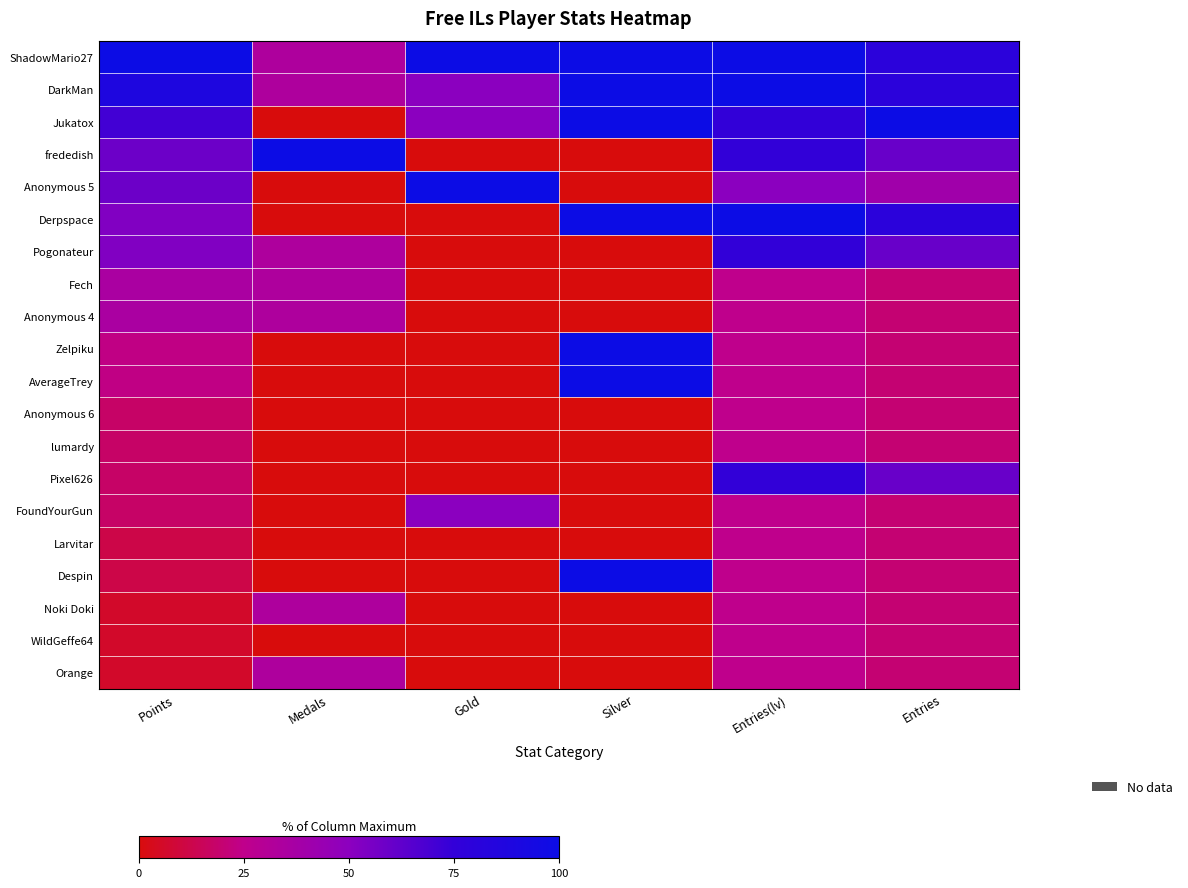

Reading left to right, extract all data points from this chart.

ShadowMario27: Points=100.0	Medals=33.3	Gold=100.0	Silver=100.0	Entries(lv)=100.0	Entries=80.0
DarkMan: Points=88.2	Medals=33.3	Gold=50.0	Silver=100.0	Entries(lv)=100.0	Entries=80.0
Jukatox: Points=70.6	Medals=0.0	Gold=50.0	Silver=100.0	Entries(lv)=75.0	Entries=100.0
frededish: Points=58.8	Medals=100.0	Gold=0.0	Silver=0.0	Entries(lv)=75.0	Entries=60.0
Anonymous 5: Points=58.8	Medals=0.0	Gold=100.0	Silver=0.0	Entries(lv)=50.0	Entries=40.0
Derpspace: Points=52.9	Medals=0.0	Gold=0.0	Silver=100.0	Entries(lv)=100.0	Entries=80.0
Pogonateur: Points=52.9	Medals=33.3	Gold=0.0	Silver=0.0	Entries(lv)=75.0	Entries=60.0
Fech: Points=35.3	Medals=33.3	Gold=0.0	Silver=0.0	Entries(lv)=25.0	Entries=20.0
Anonymous 4: Points=35.3	Medals=33.3	Gold=0.0	Silver=0.0	Entries(lv)=25.0	Entries=20.0
Zelpiku: Points=23.5	Medals=0.0	Gold=0.0	Silver=100.0	Entries(lv)=25.0	Entries=20.0
AverageTrey: Points=23.5	Medals=0.0	Gold=0.0	Silver=100.0	Entries(lv)=25.0	Entries=20.0
Anonymous 6: Points=17.6	Medals=0.0	Gold=0.0	Silver=0.0	Entries(lv)=25.0	Entries=20.0
lumardy: Points=17.6	Medals=0.0	Gold=0.0	Silver=0.0	Entries(lv)=25.0	Entries=20.0
Pixel626: Points=17.6	Medals=0.0	Gold=0.0	Silver=0.0	Entries(lv)=75.0	Entries=60.0
FoundYourGun: Points=17.6	Medals=0.0	Gold=50.0	Silver=0.0	Entries(lv)=25.0	Entries=20.0
Larvitar: Points=11.8	Medals=0.0	Gold=0.0	Silver=0.0	Entries(lv)=25.0	Entries=20.0
Despin: Points=11.8	Medals=0.0	Gold=0.0	Silver=100.0	Entries(lv)=25.0	Entries=20.0
Noki Doki: Points=5.9	Medals=33.3	Gold=0.0	Silver=0.0	Entries(lv)=25.0	Entries=20.0
WildGeffe64: Points=5.9	Medals=0.0	Gold=0.0	Silver=0.0	Entries(lv)=25.0	Entries=20.0
Orange: Points=5.9	Medals=33.3	Gold=0.0	Silver=0.0	Entries(lv)=25.0	Entries=20.0